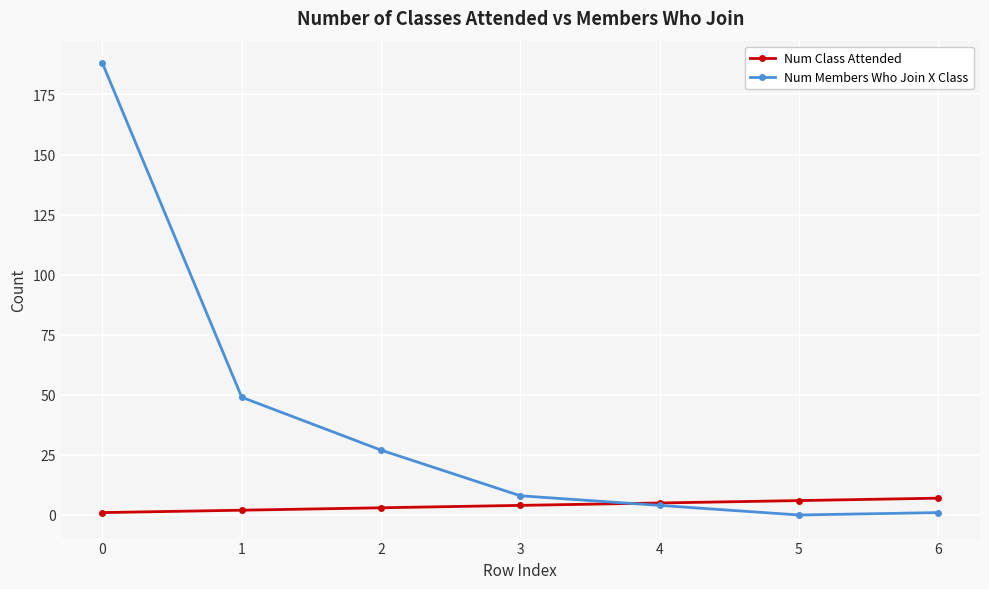

Which series changed the most between 0 and 4?

Num Members Who Join X Class